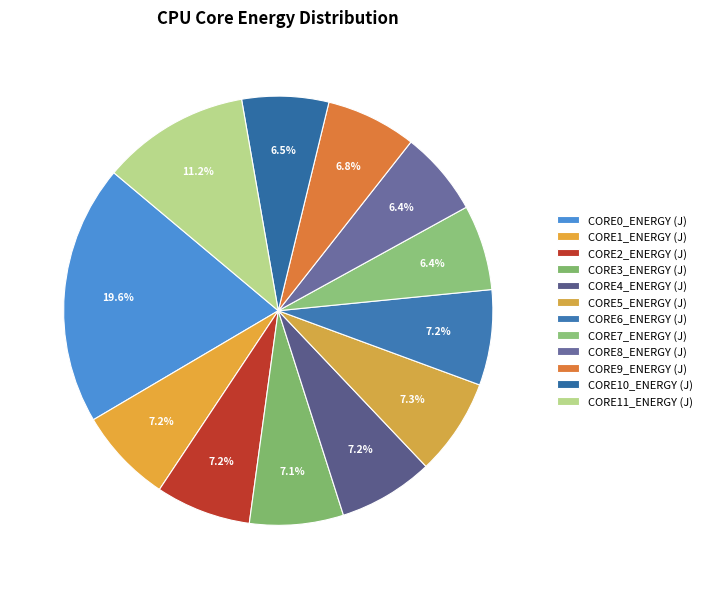

Which slice is the smallest?

CORE8_ENERGY (J)